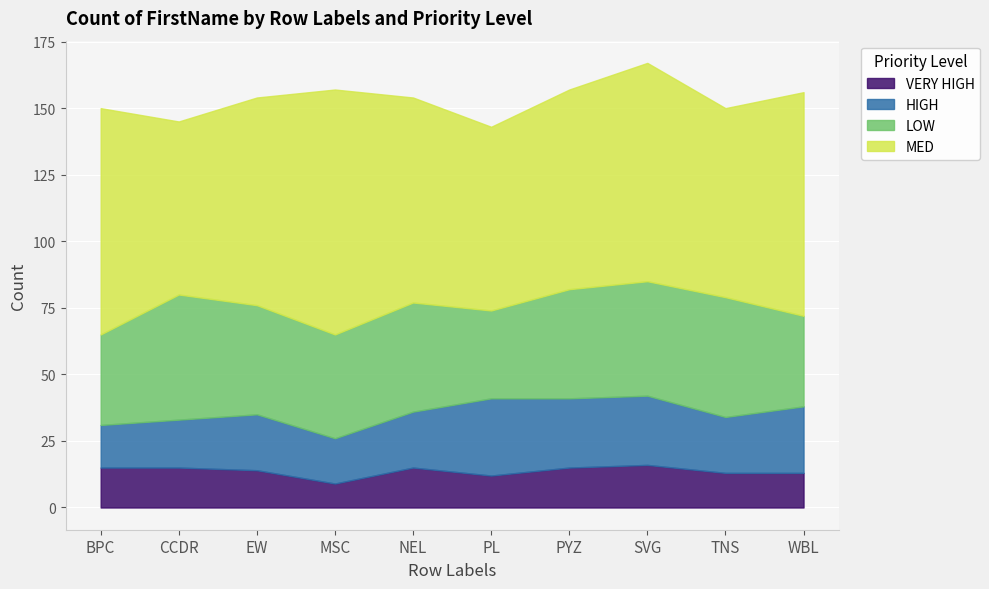

Where is the first local maximum for VERY HIGH?

NEL